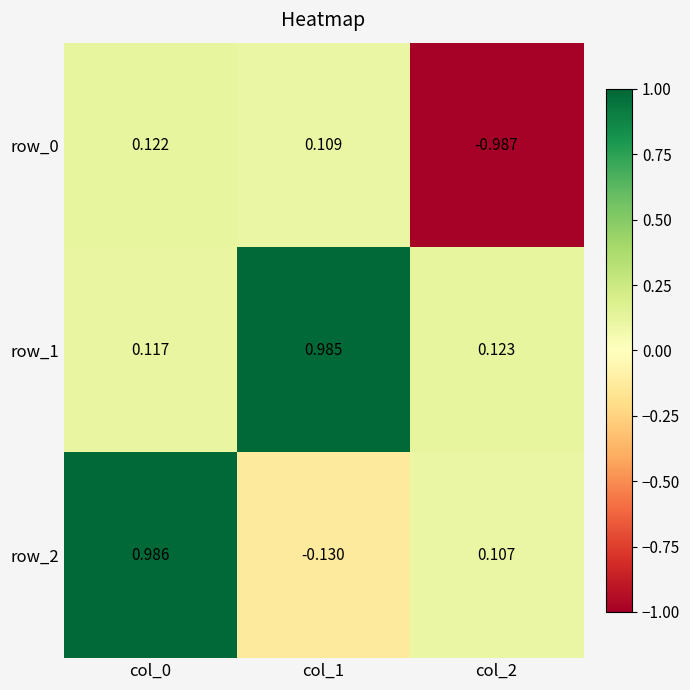

How many values in the row_0 series exceed 0?

2